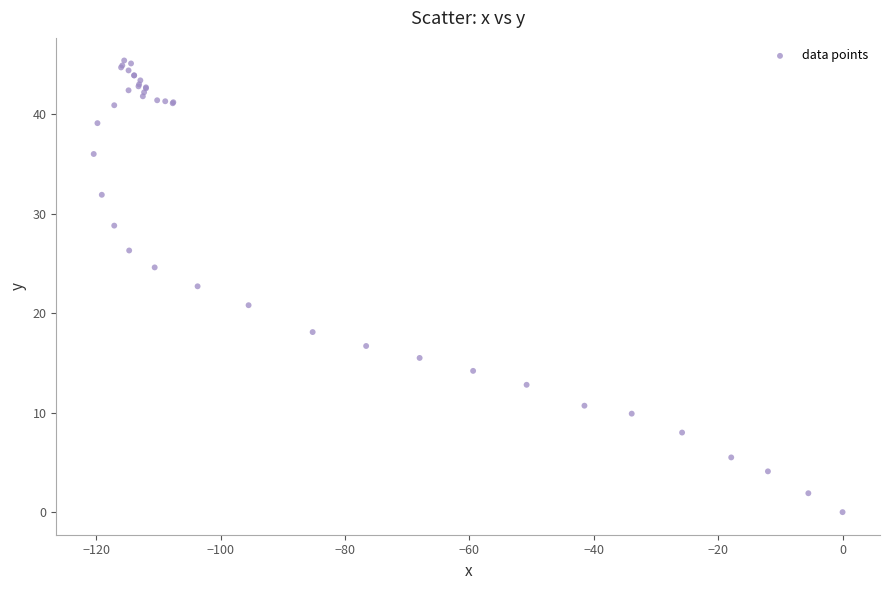

What Y value in the scatter plot is closest to 22?

22.7